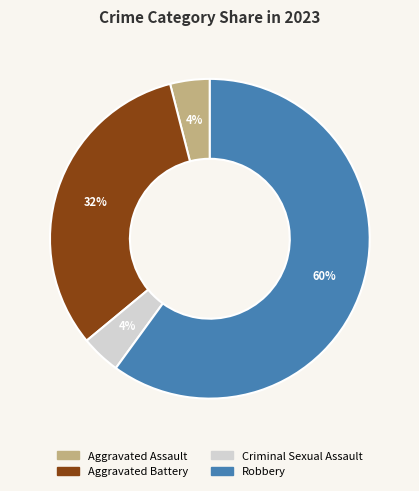

Between Aggravated Assault and Aggravated Battery, which is larger?

Aggravated Battery